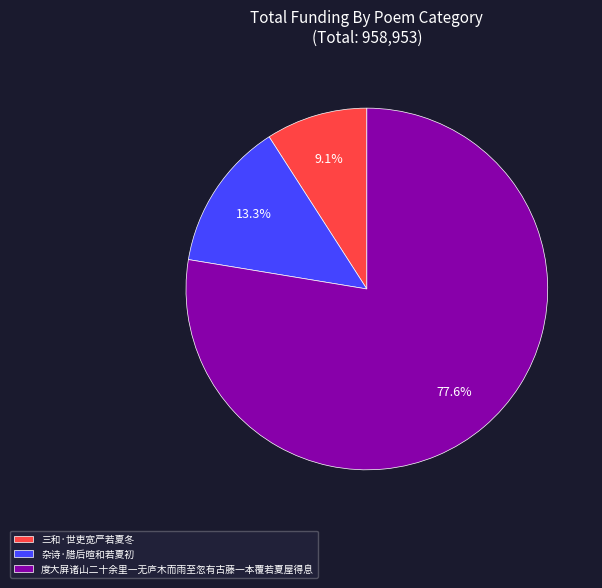

Is the sum of 三和·世吏宽严若夏冬 and 度大屏诸山二十余里一无庐木而雨至忽有古藤一本覆若夏屋得息 greater than half?

Yes